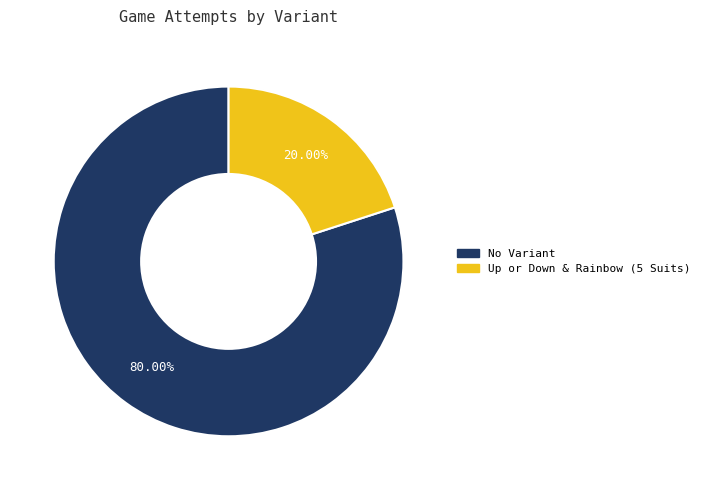

Which has a higher value, No Variant or Up or Down & Rainbow (5 Suits)?

No Variant